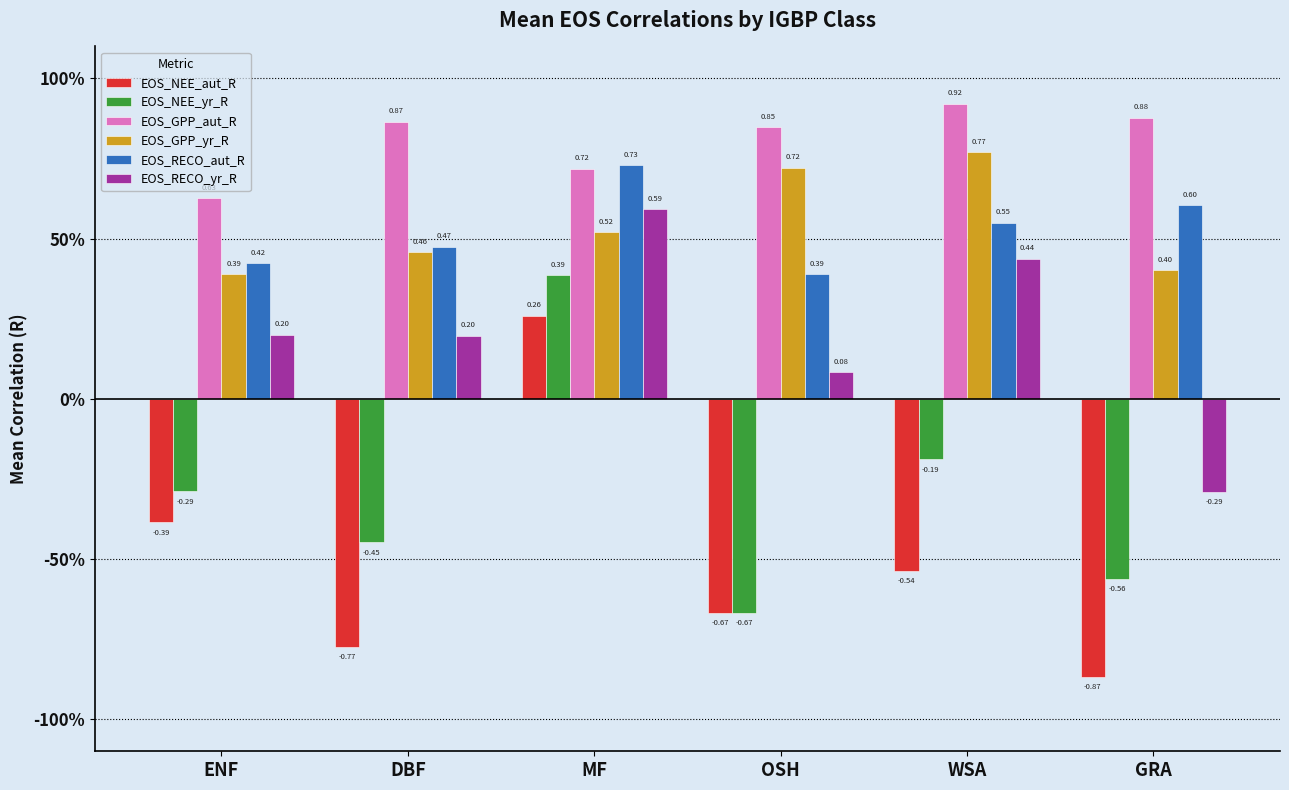

What is the label of the 2nd bar from the left?

DBF